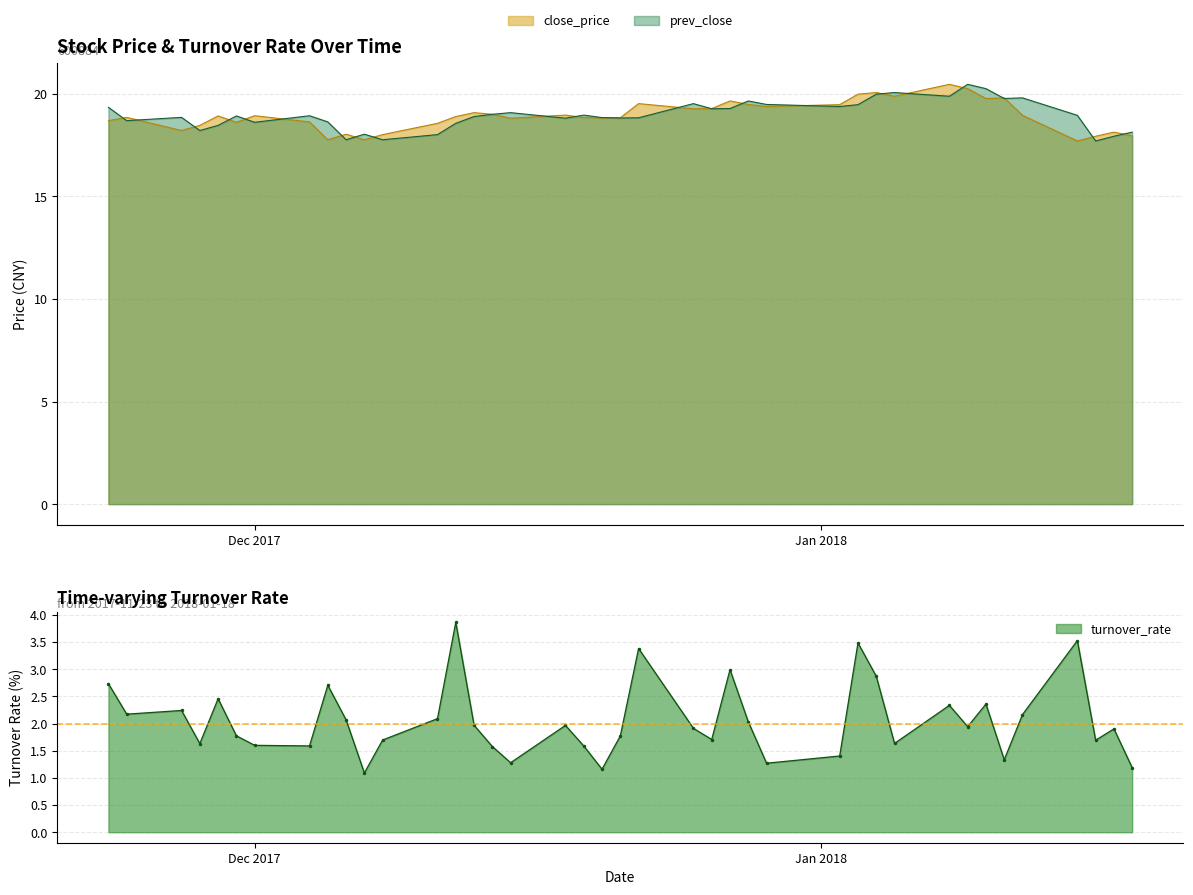

What is the average value of the close_price series?

18.9